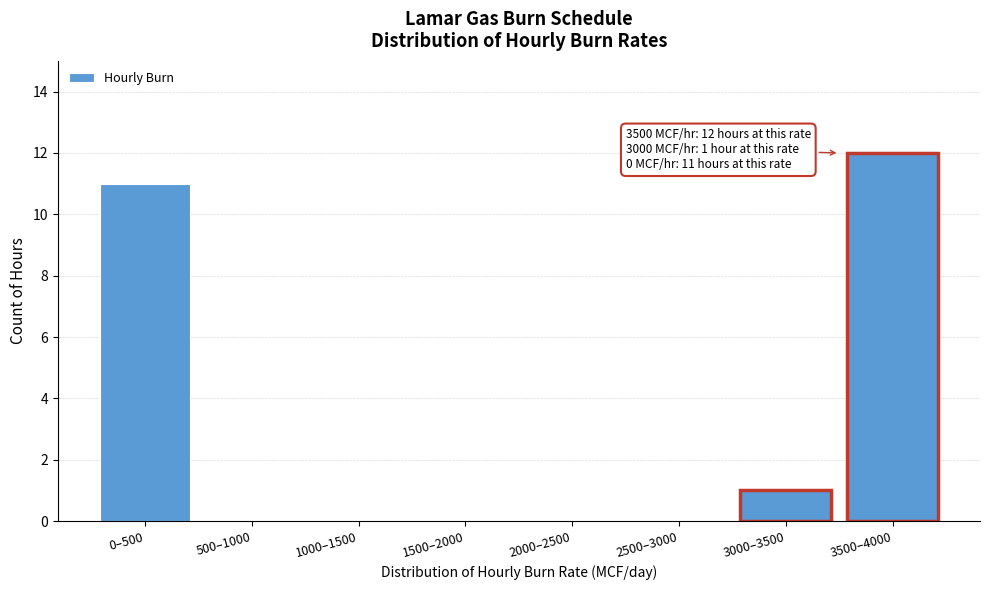

Reading left to right, list all the values displayed in this chart.

0–500=11	500–1000=0	1000–1500=0	1500–2000=0	2000–2500=0	2500–3000=0	3000–3500=1	3500–4000=12